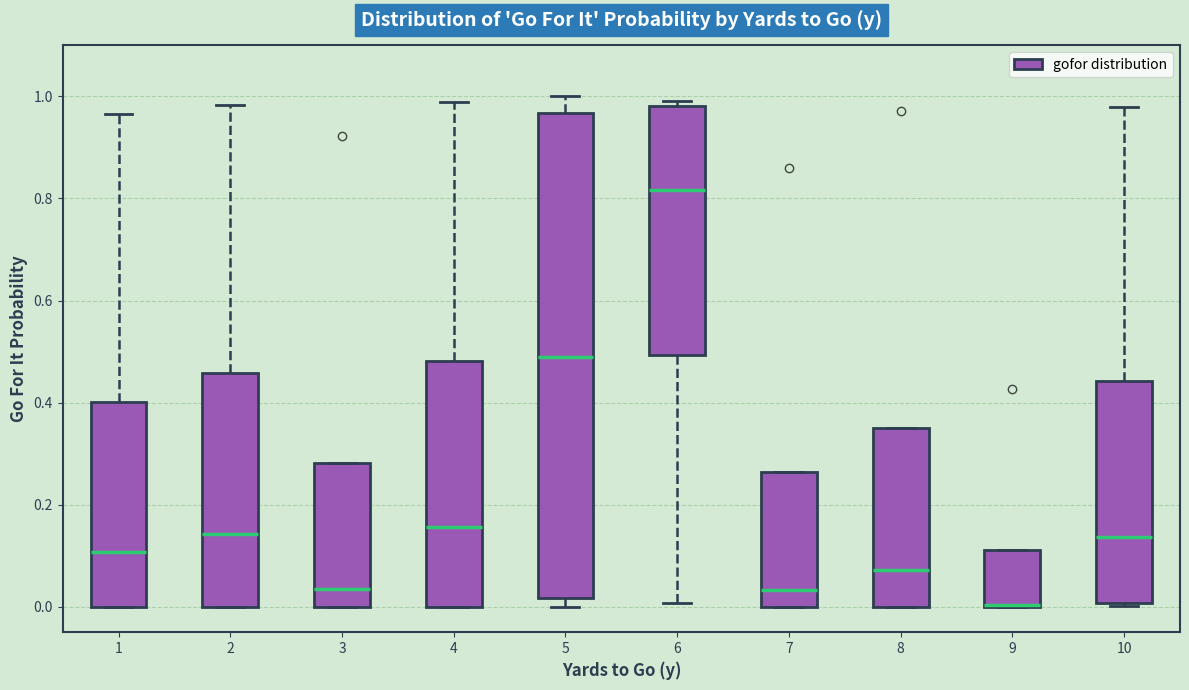

Reading left to right, read every box against the y-axis: the position of its median line, the range the box covers, and the ends of its whiskers. The values are not printed on the chart, so give them approximately, as read against the axis.

1: median 0.10, box 0.00 to 0.40, whiskers 0.00 to 0.96
2: median 0.14, box 0.00 to 0.46, whiskers 0.00 to 0.98
3: median 0.04, box 0.00 to 0.28, whiskers 0.00 to 0.28
4: median 0.16, box 0.00 to 0.48, whiskers 0.00 to 1.00
5: median 0.48, box 0.02 to 0.96, whiskers 0.00 to 1.00
6: median 0.82, box 0.50 to 0.98, whiskers 0.00 to 1.00
7: median 0.04, box 0.00 to 0.26, whiskers 0.00 to 0.26
8: median 0.08, box 0.00 to 0.34, whiskers 0.00 to 0.34
9: median 0.00 (drawn on the box's lower edge), box 0.00 to 0.12, whiskers 0.00 to 0.12
10: median 0.14, box 0.00 to 0.44, whiskers 0.00 (just below the box's lower edge) to 0.98